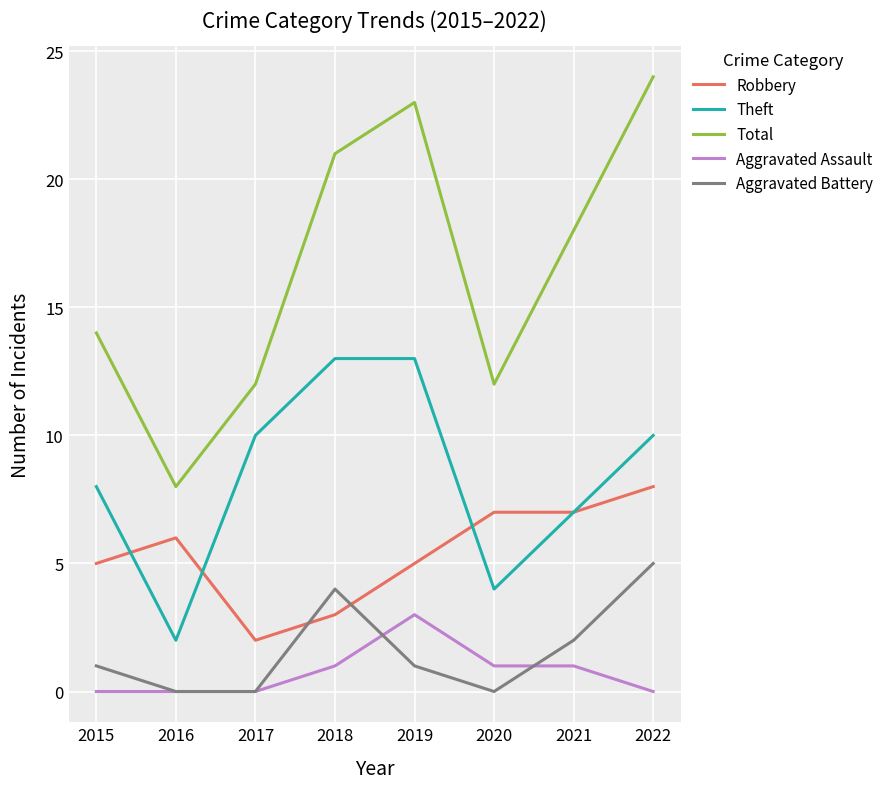

What are all the series names shown in the legend?

Robbery, Theft, Total, Aggravated Assault, Aggravated Battery